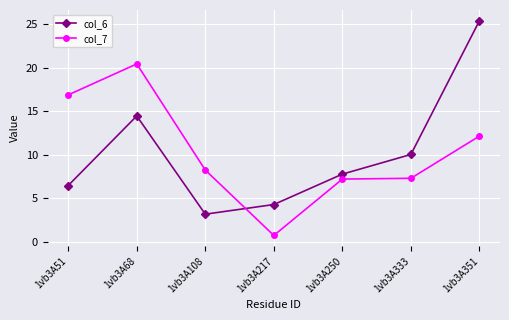

Count the number of categories in the chart.

7